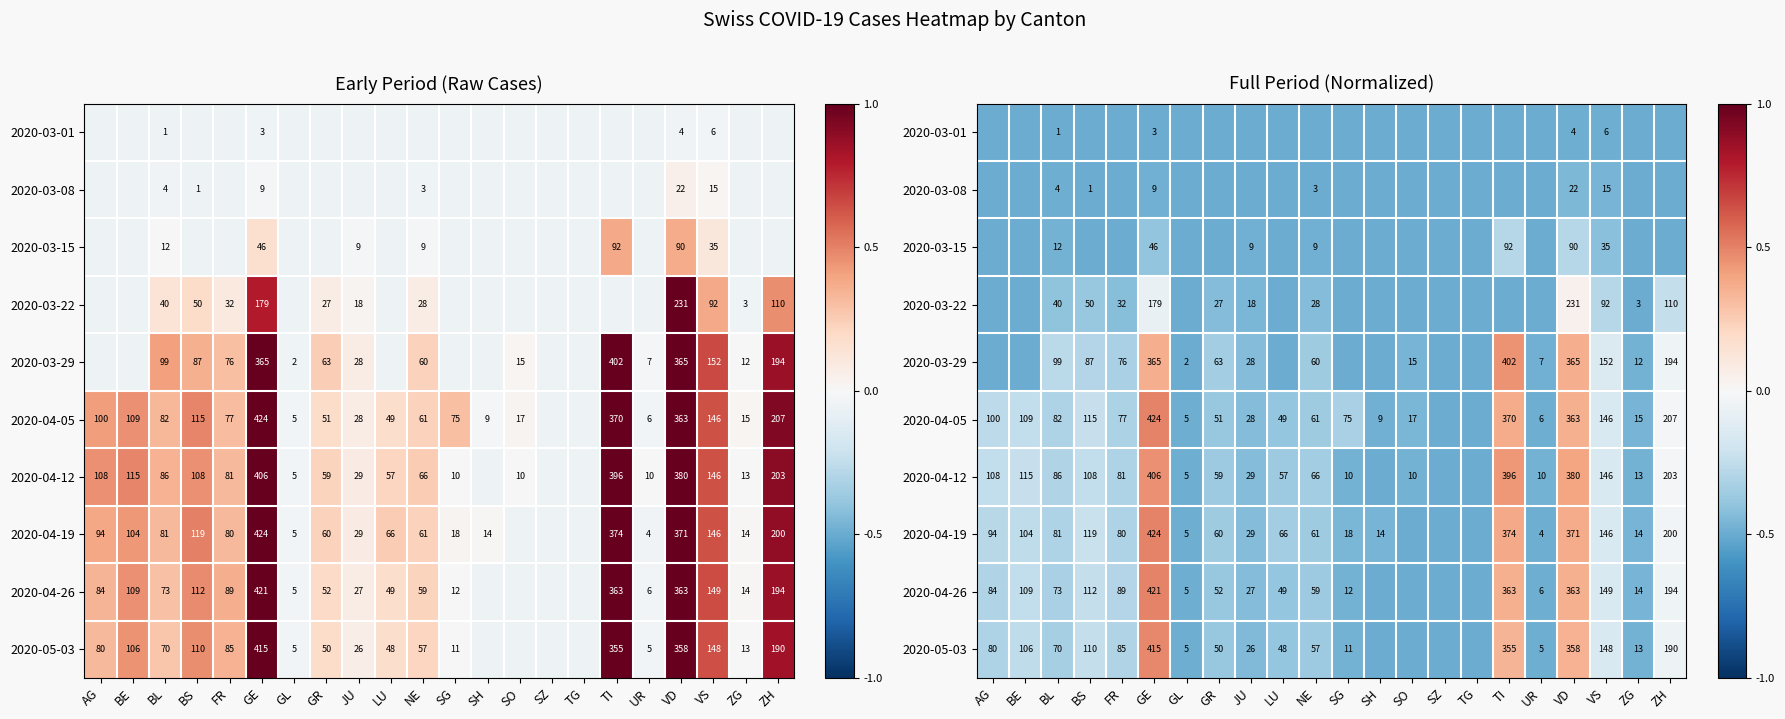

Which category has the lowest value across all series?

AG